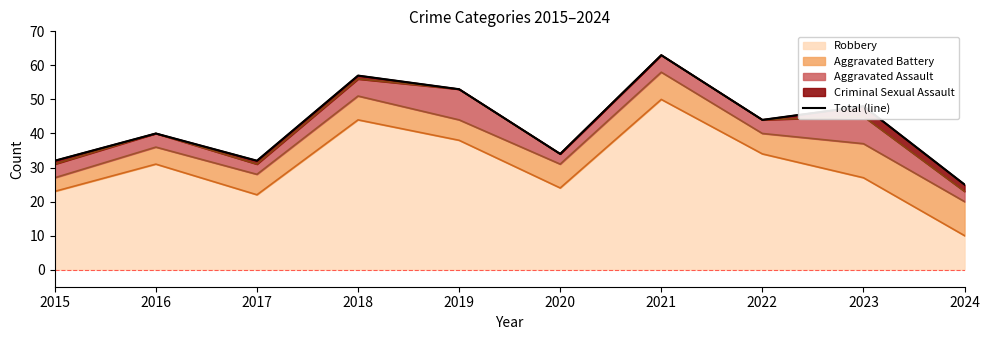

Which category has the lowest value across all series?

2024